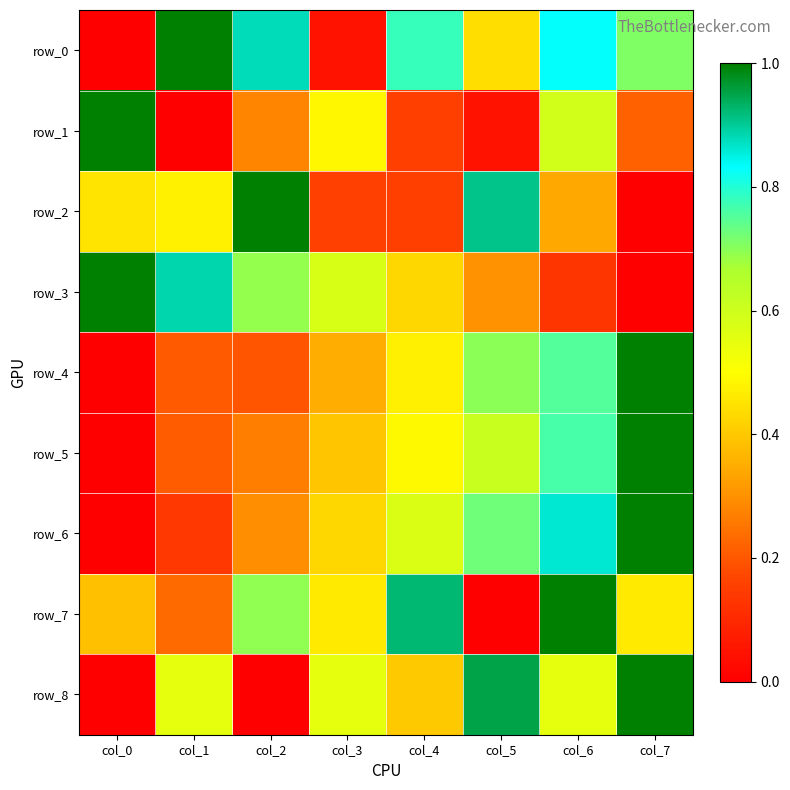

Is it true that row_8 equals 0.2 at col_1?

False